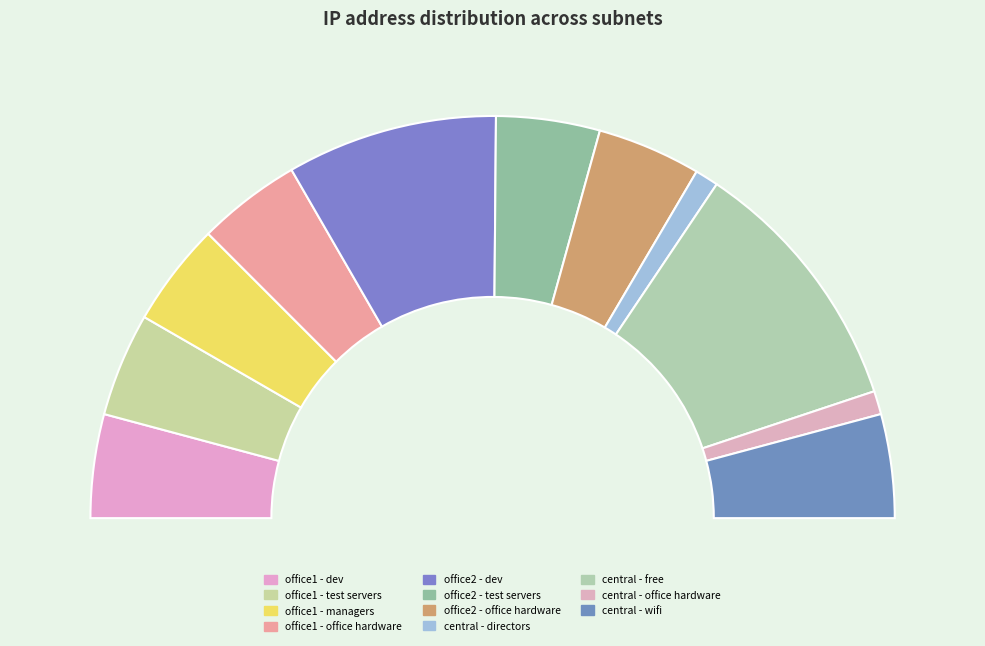

How many slices are in this pie chart?

11